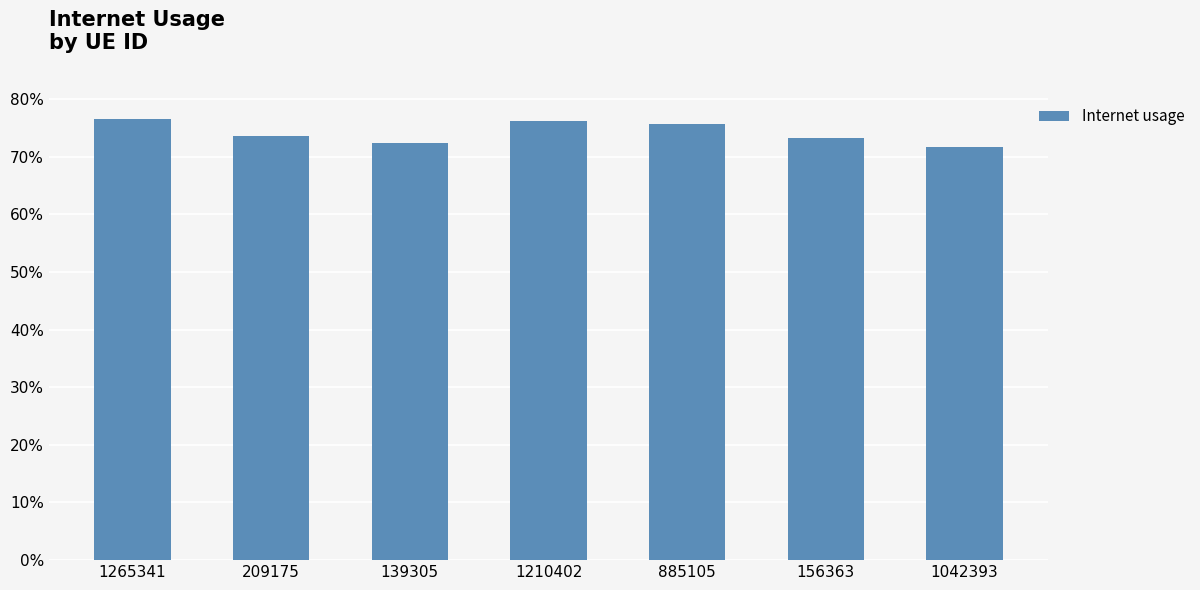

What is the greatest value displayed?

0.8